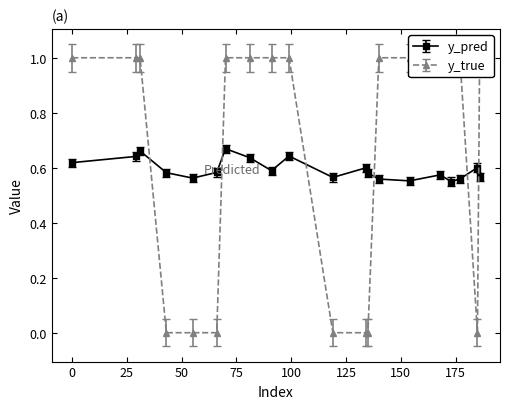

What is the difference between the second highest and second lowest values in the y_true series?

1.0